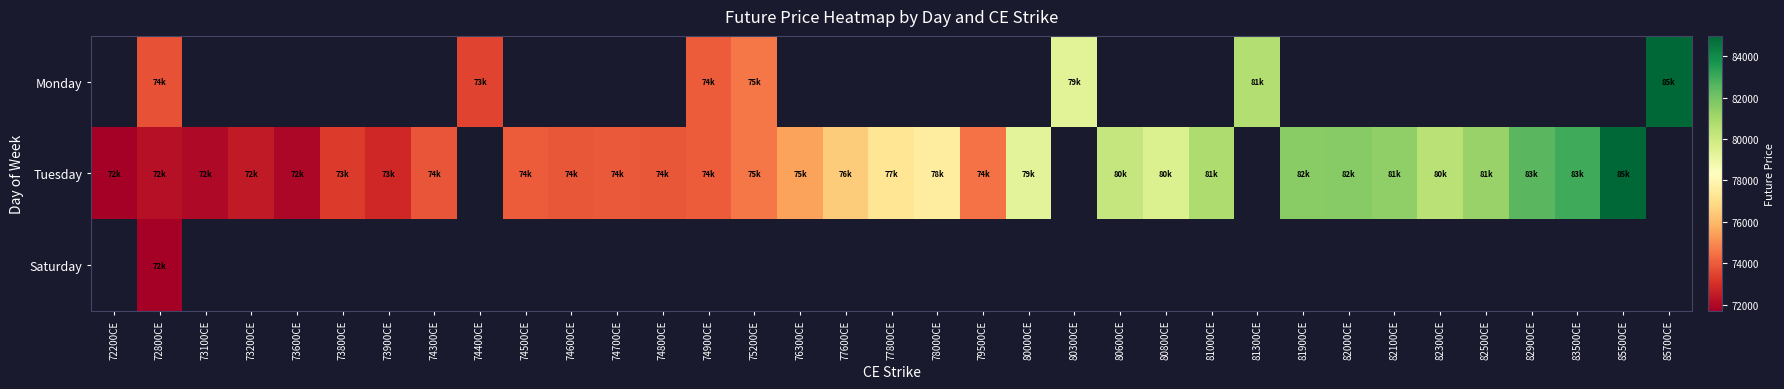

Rank the series by their maximum value, from lowest to highest.

Monday, Tuesday, Saturday